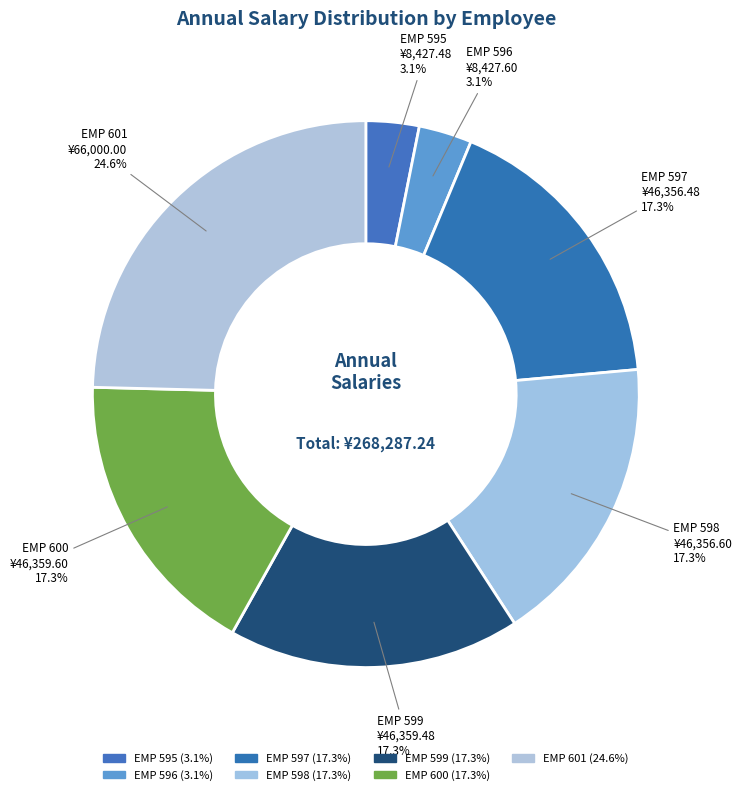

To the nearest percent, what portion does EMP 600 represent?

17%